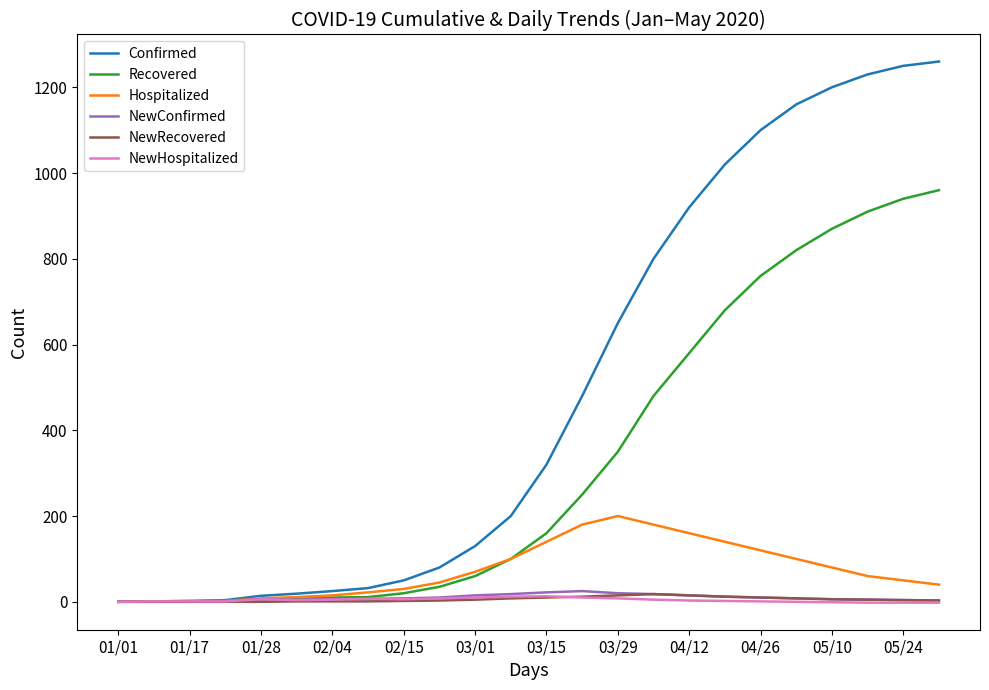

What is the highest value of the Recovered series?

960